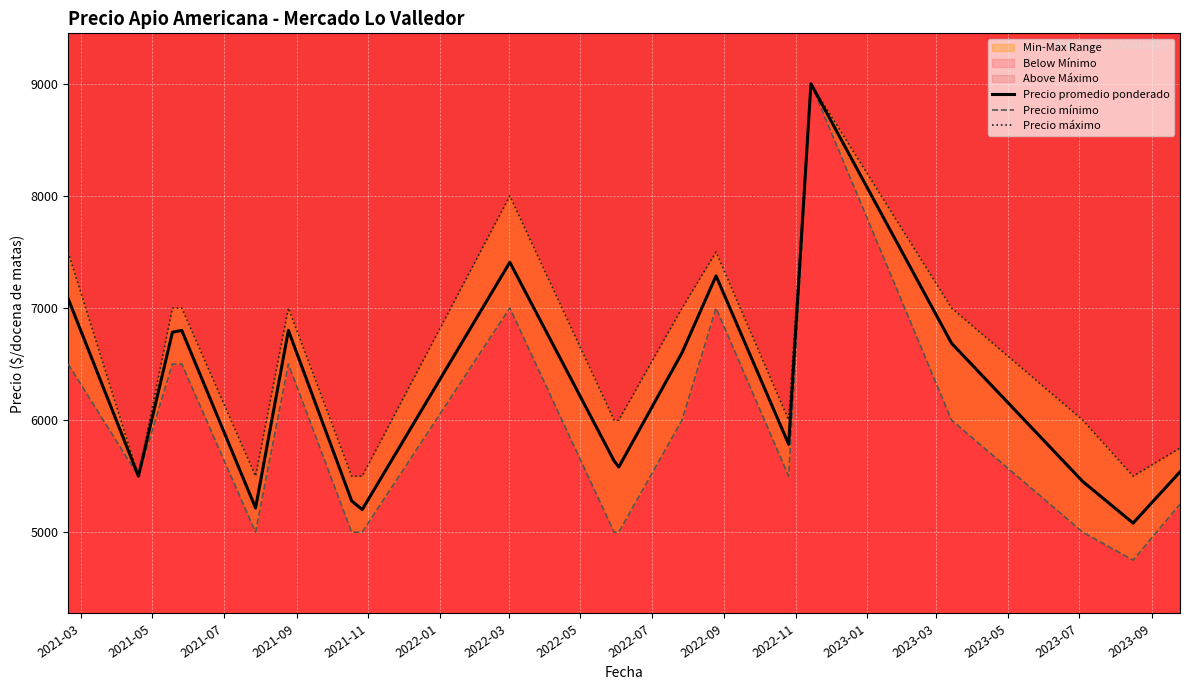

Rank the series by their average value, from highest to lowest.

Precio máximo, Precio promedio ponderado, Precio mínimo